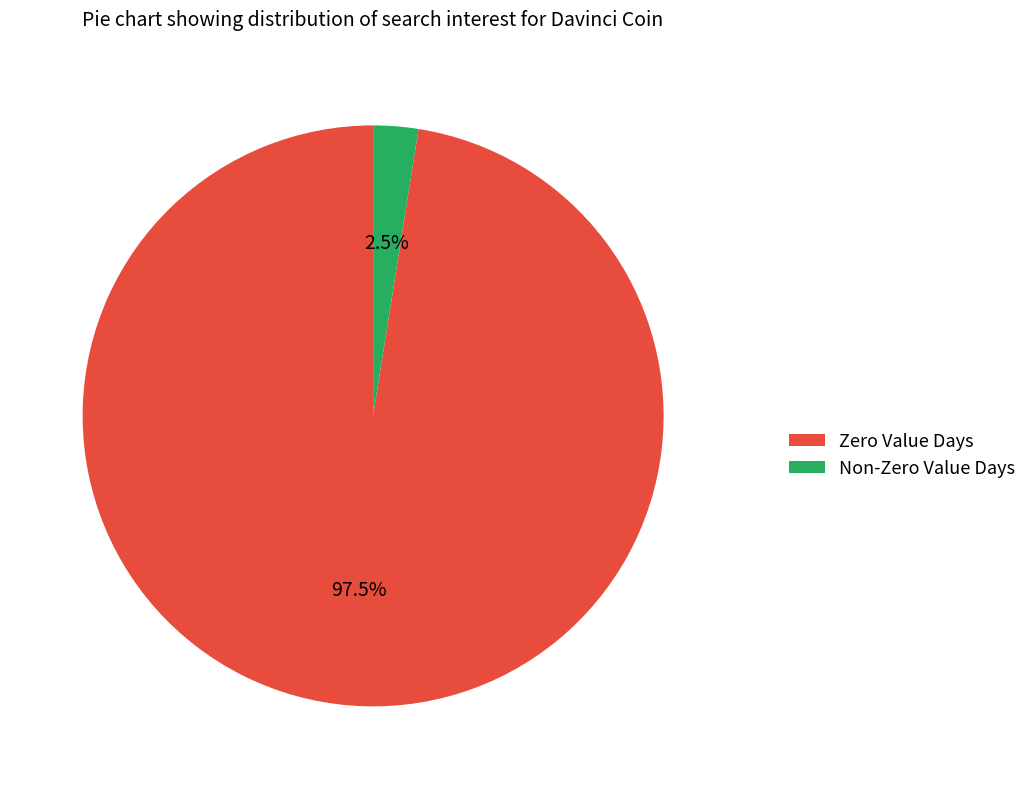

To the nearest percent, what is the average slice percentage?

50%